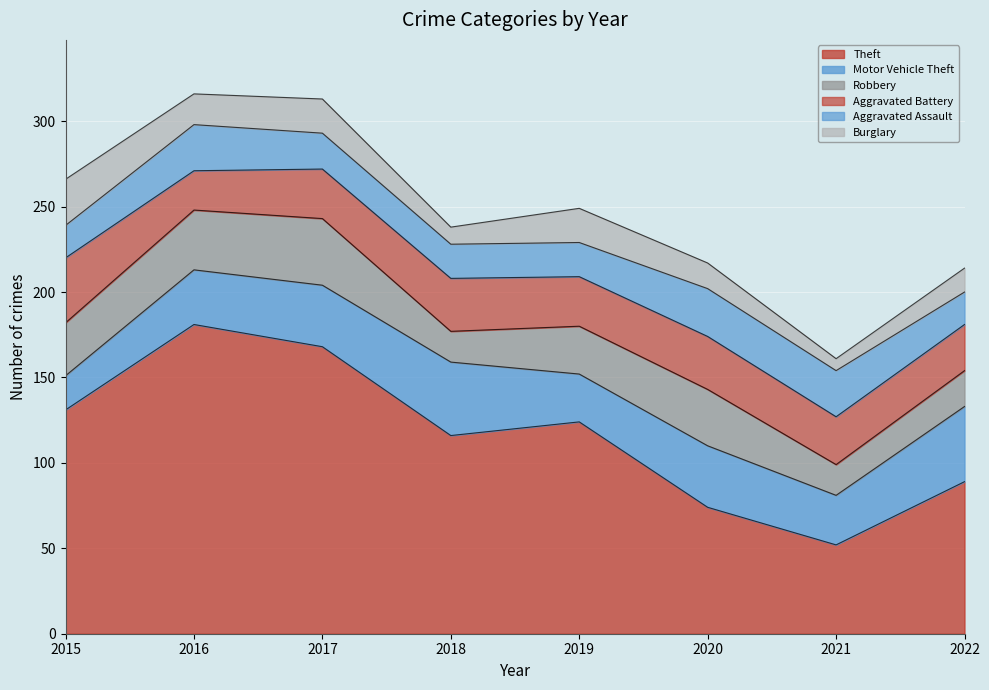

Reading left to right, extract all data points from this chart.

Theft: 131	181	168	116	124	74	52	89
Motor Vehicle Theft: 20	32	36	43	28	36	29	44
Robbery: 31	35	39	18	28	33	18	21
Aggravated Battery: 38	23	29	31	29	31	28	27
Aggravated Assault: 19	27	21	20	20	28	27	19
Burglary: 27	18	20	10	20	15	7	14